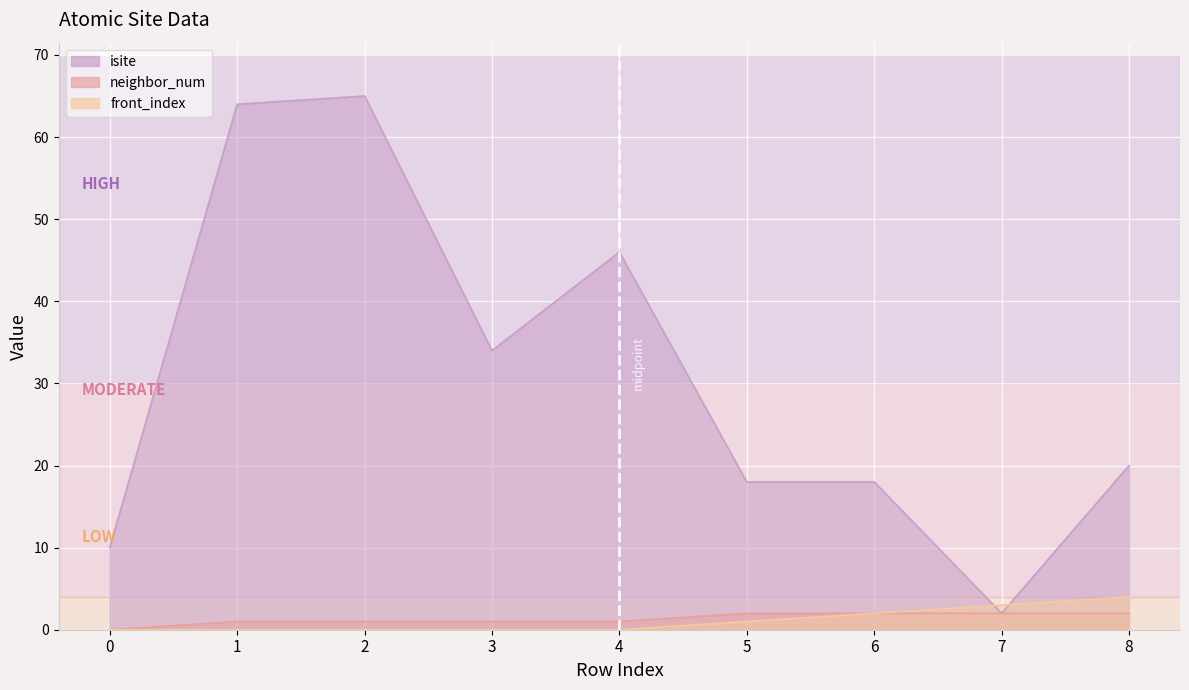

The value of isite at 7 is 1. True or false?

False